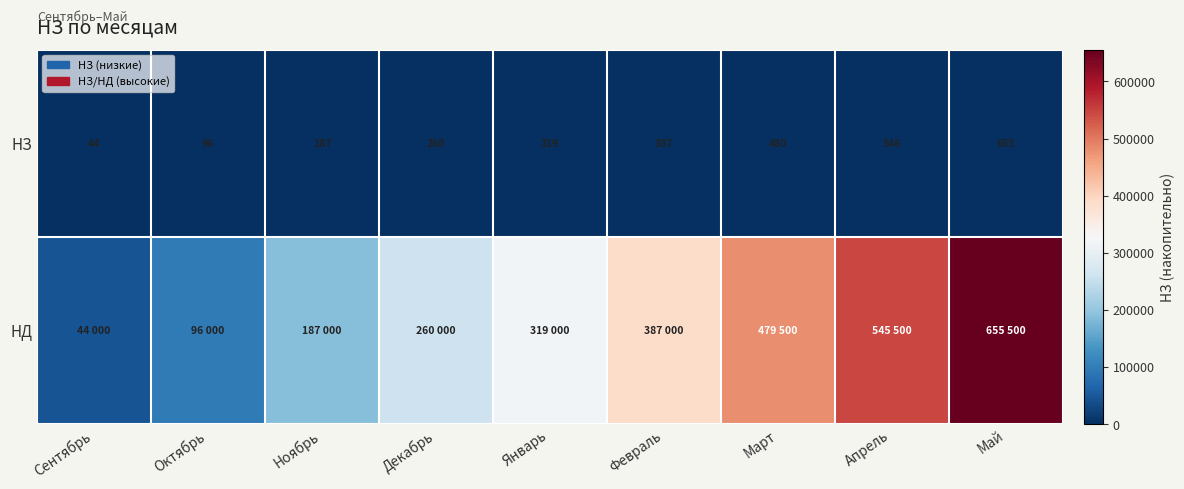

Which category has the lowest value in the НЗ series?

Сентябрь